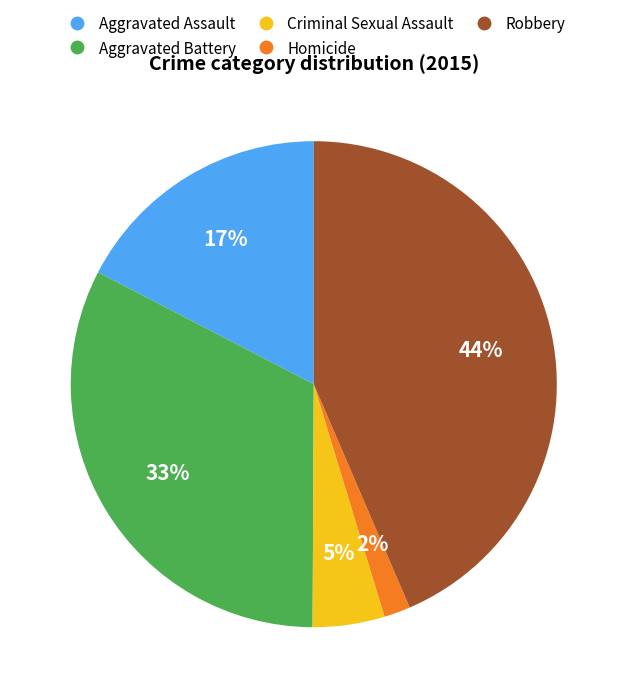

How many slices are in this pie chart?

5